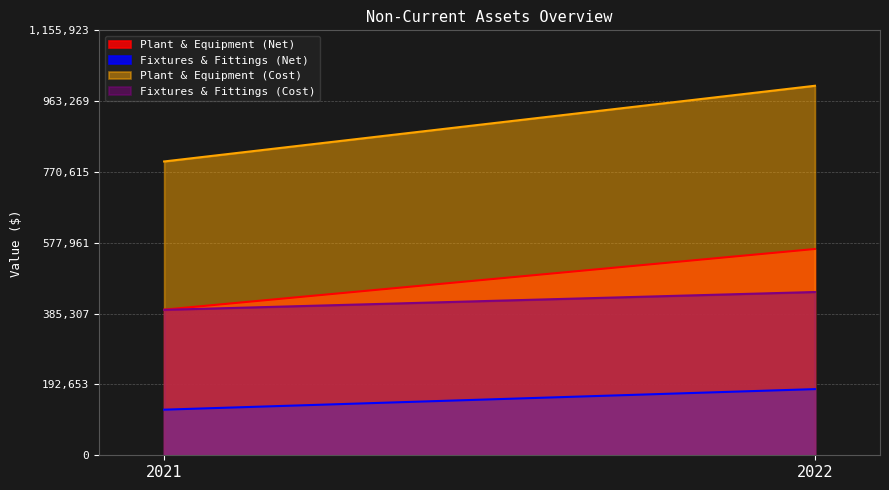

Between 2021 and 2022, which series saw the biggest shift?

Plant & Equipment (Cost)